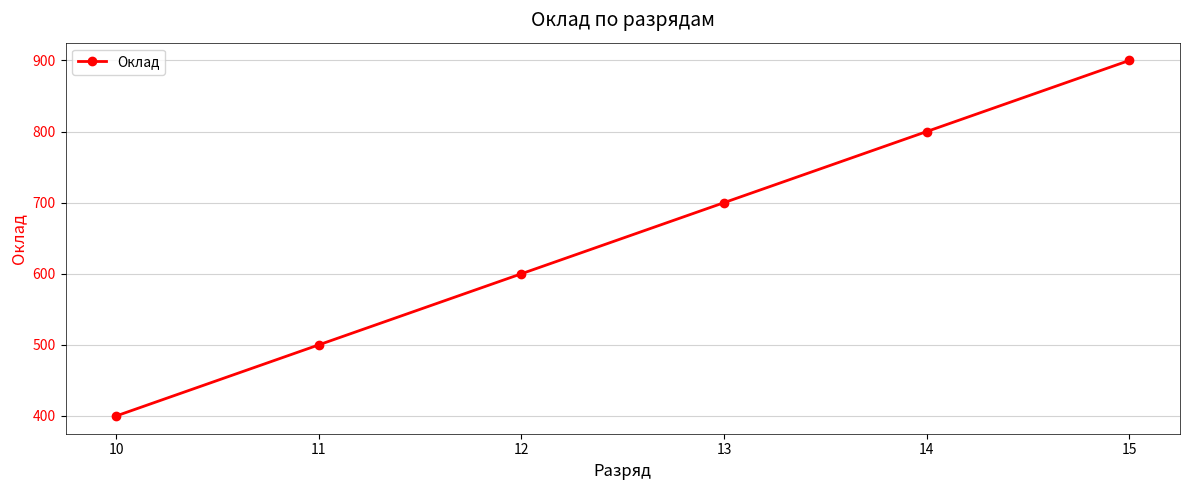

What is the greatest value displayed?

900